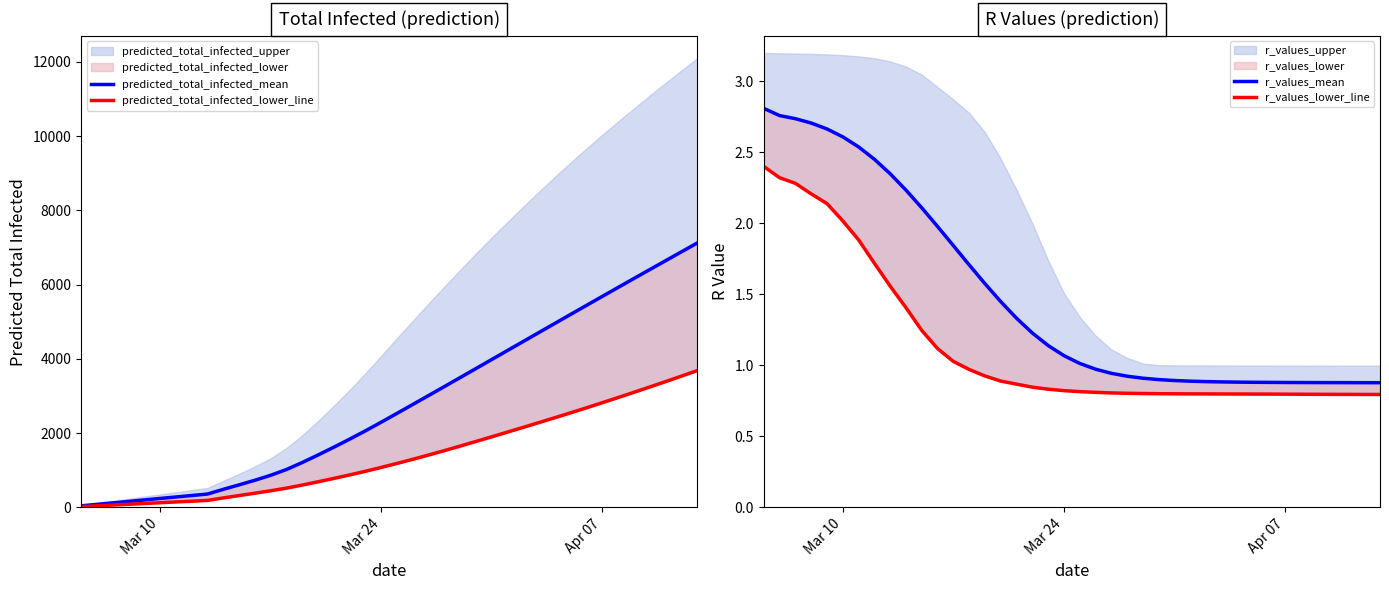

What is the average value of the r_values_mean series?

1.5